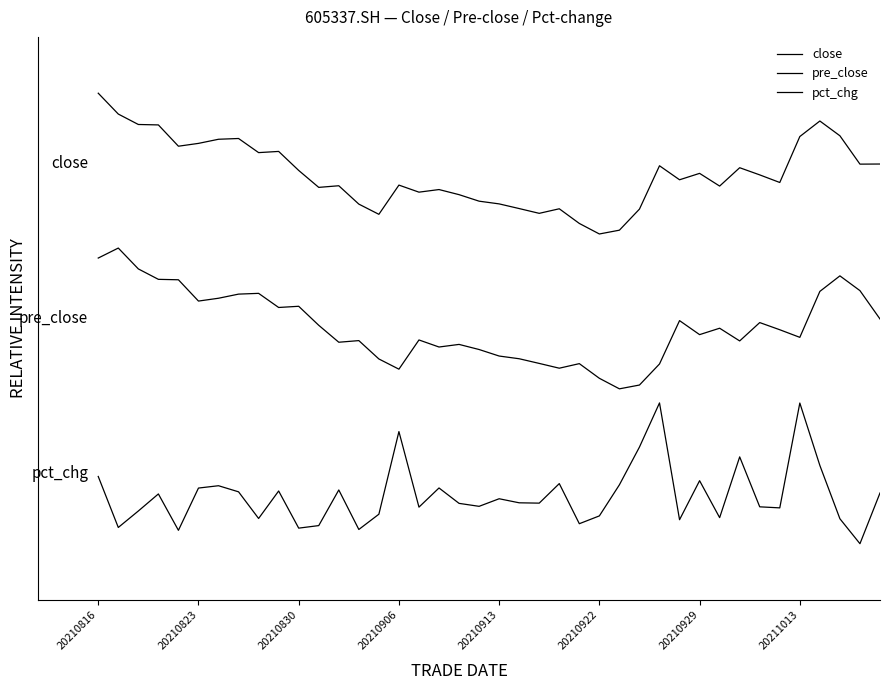

Is this an area chart (filled region under the line)?

No